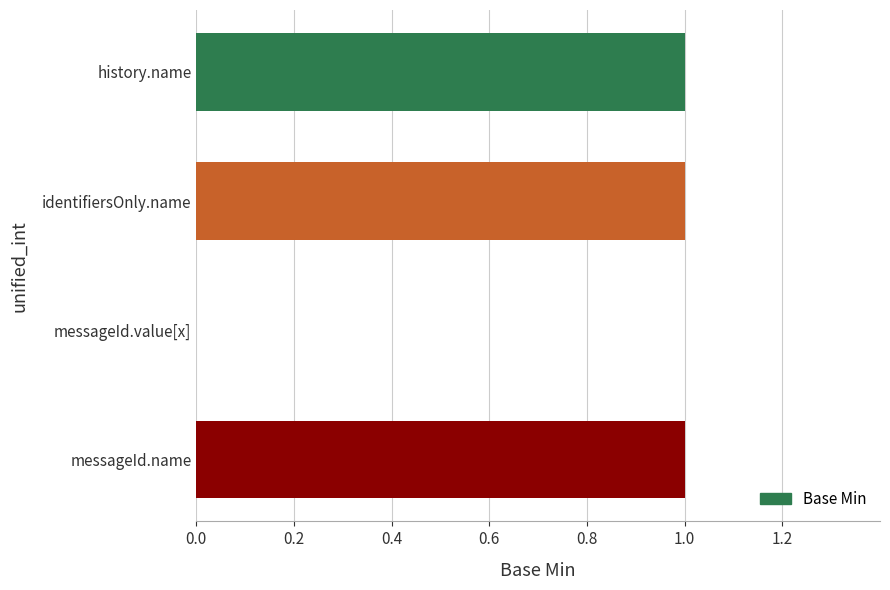

Which has a higher value, identifiersOnly.name or messageId.value[x]?

identifiersOnly.name